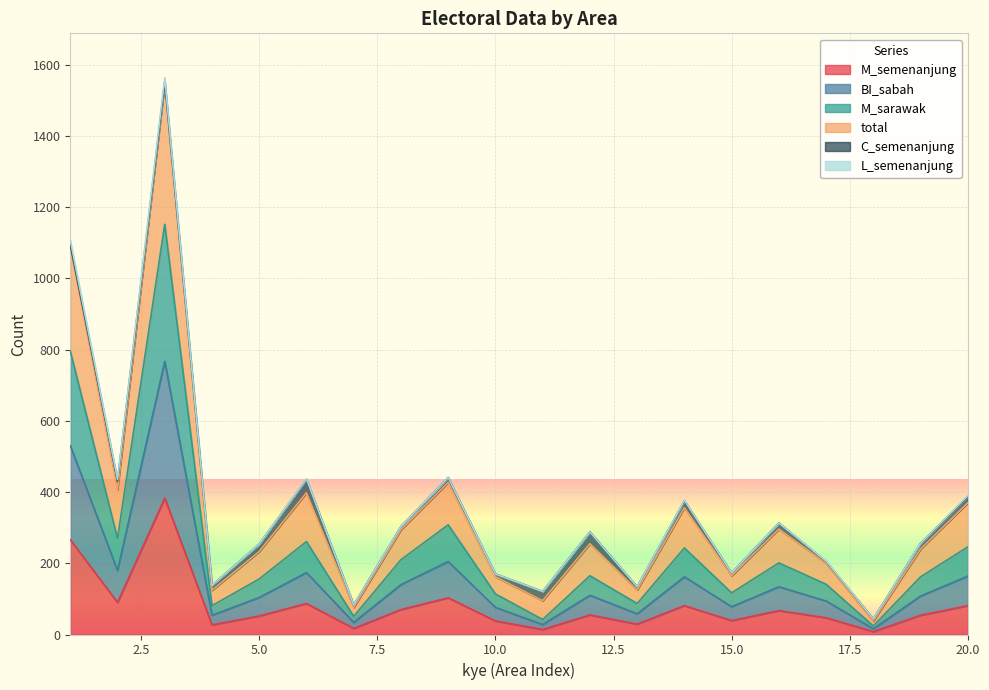

Does the chart display data point markers on the line(s)?

No